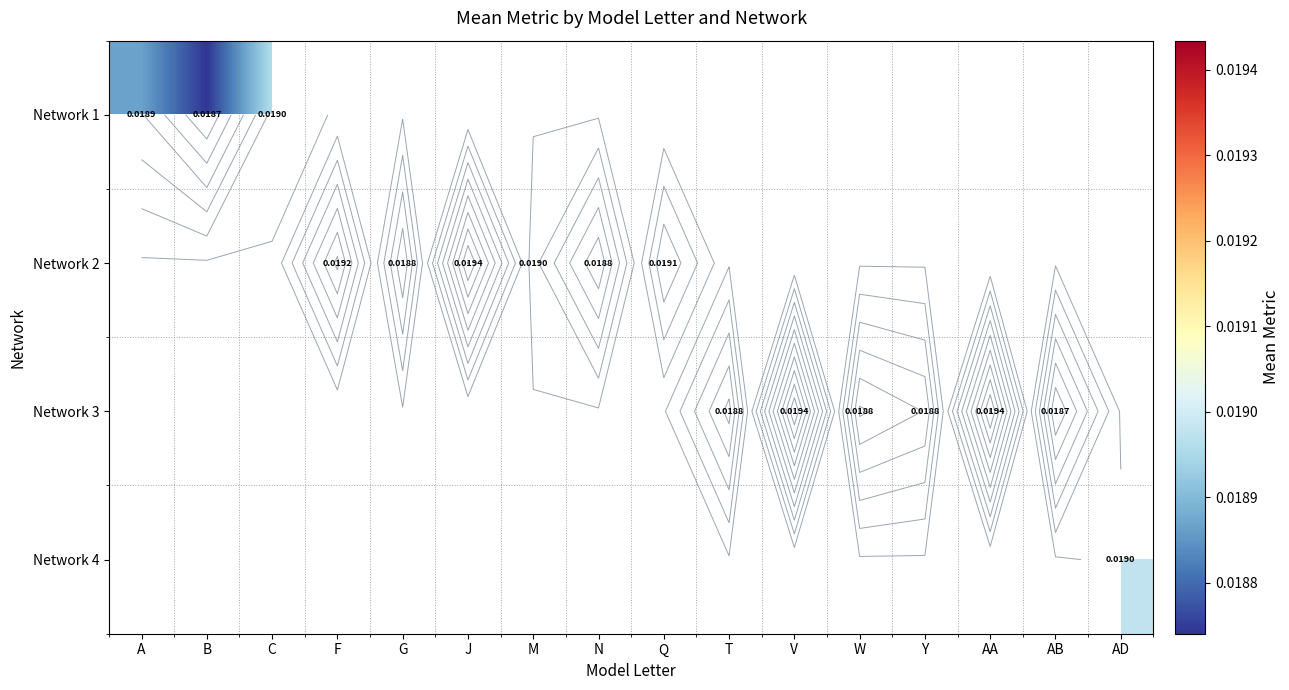

At how many categories does at least one series exceed 0?

16